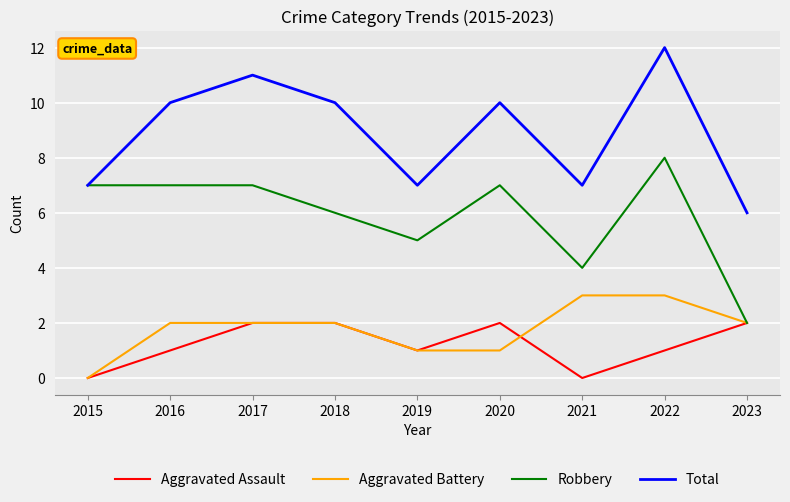

Which label corresponds to the largest value in the chart?

2022